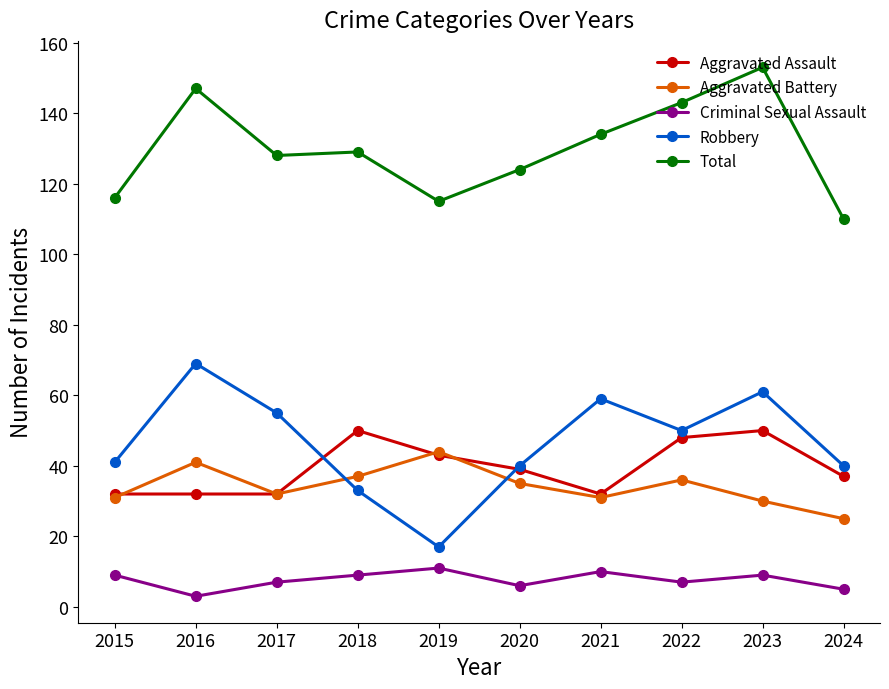

At which category is the sum across all series the highest?

2023